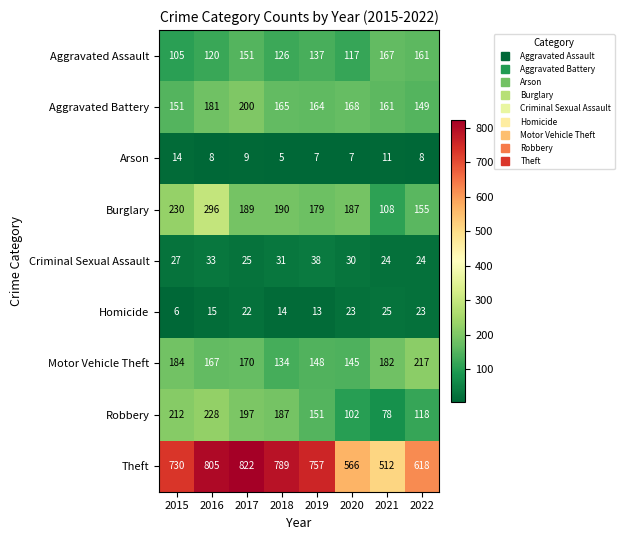

Which series has the largest range (max minus min)?

Theft